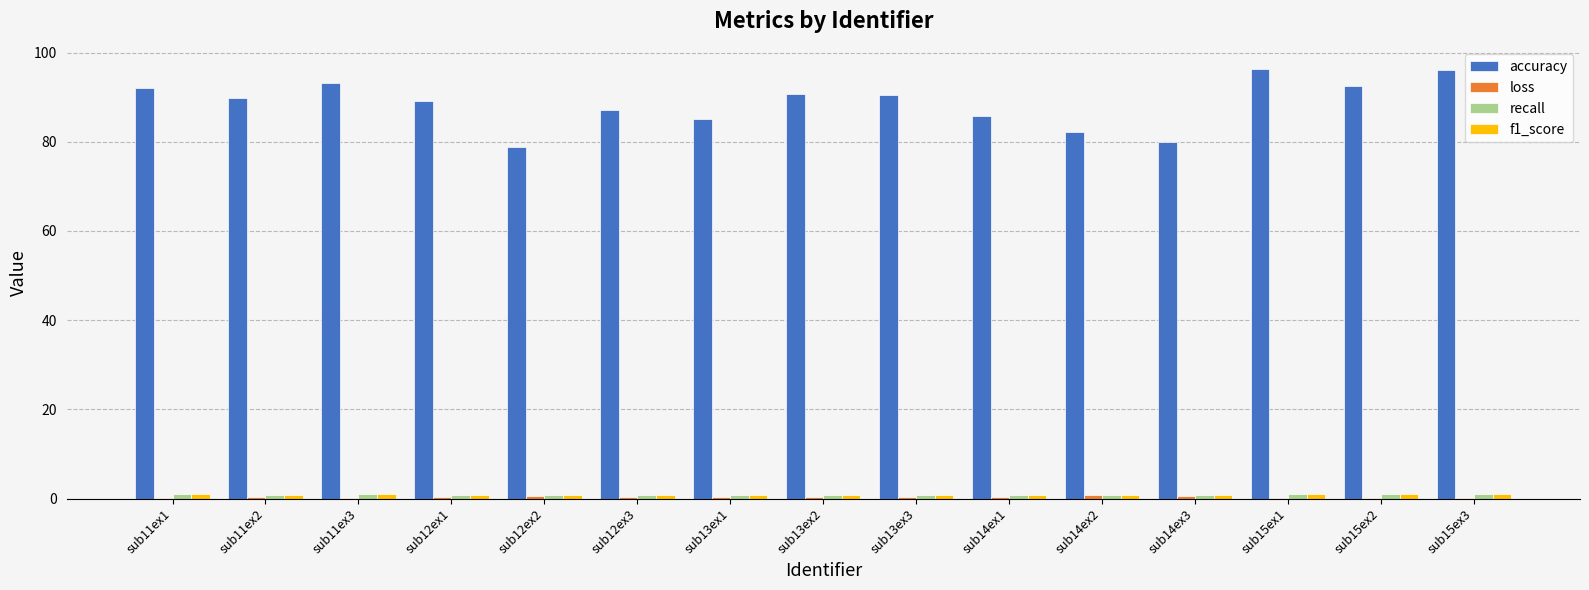

What is the greatest value displayed?

96.3